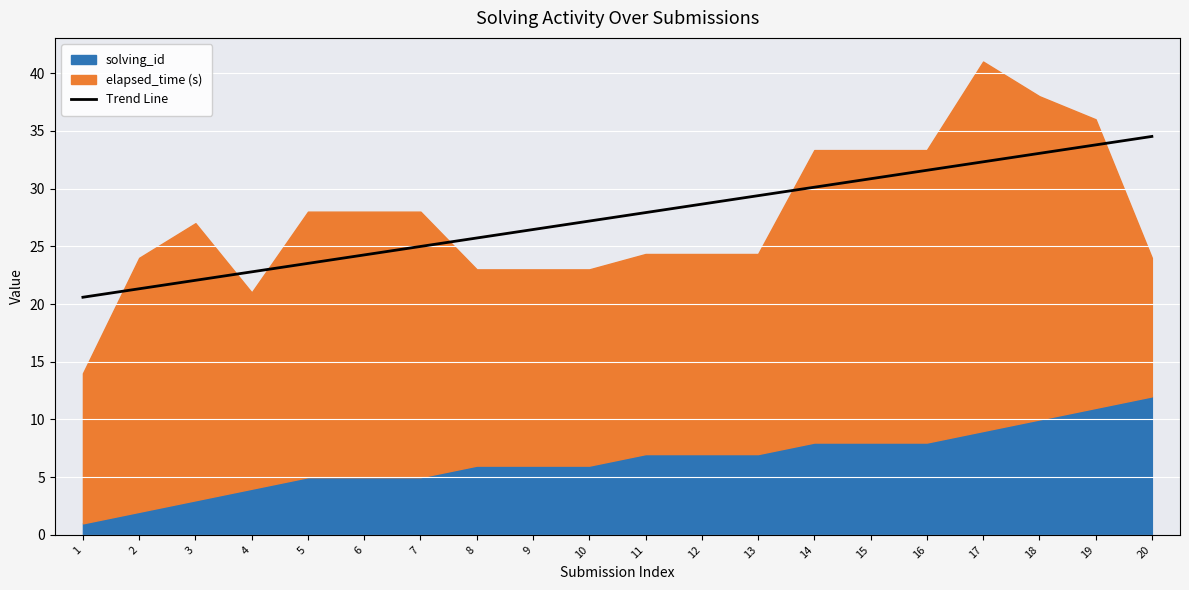

How many data points are less than 27?

9